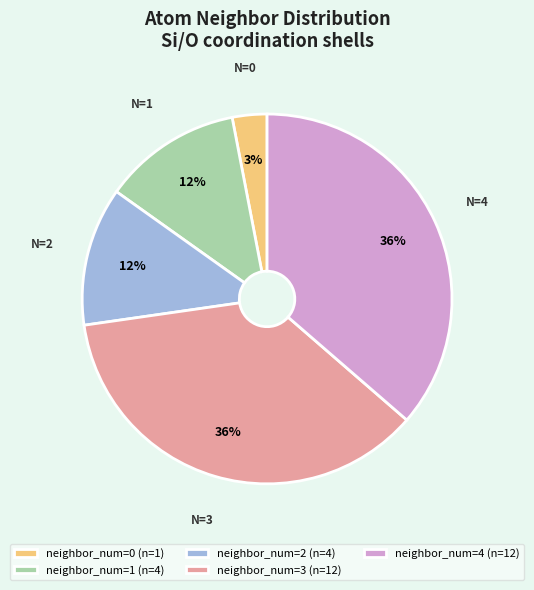

The neighbor_num=0 (n=1) slice represents 13% of the pie. True or false?

False